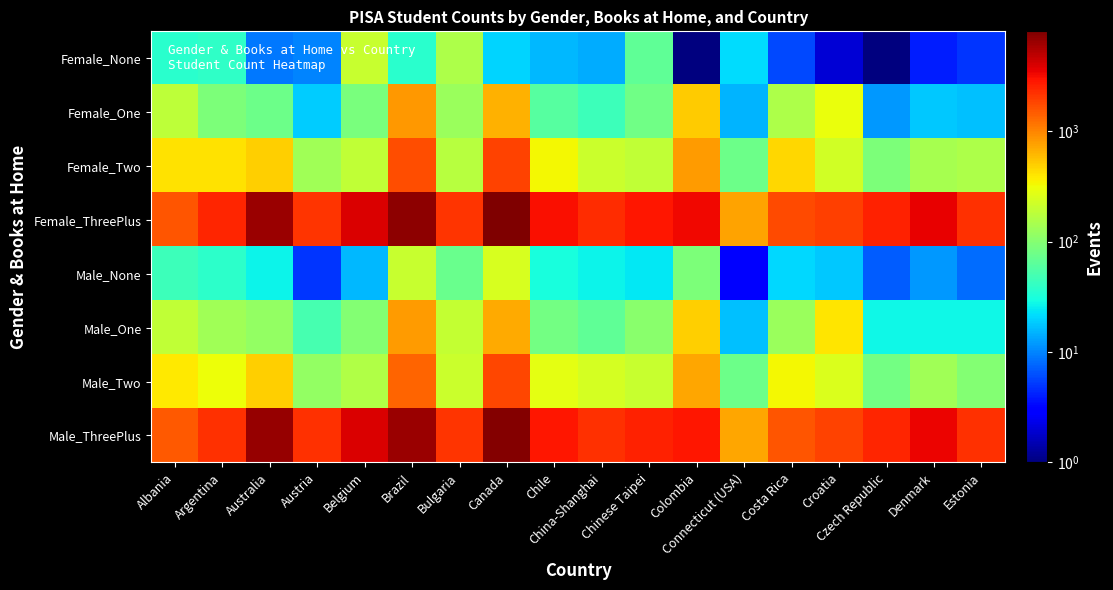

What is the difference between the highest and lowest values at Connecticut (USA)?

739